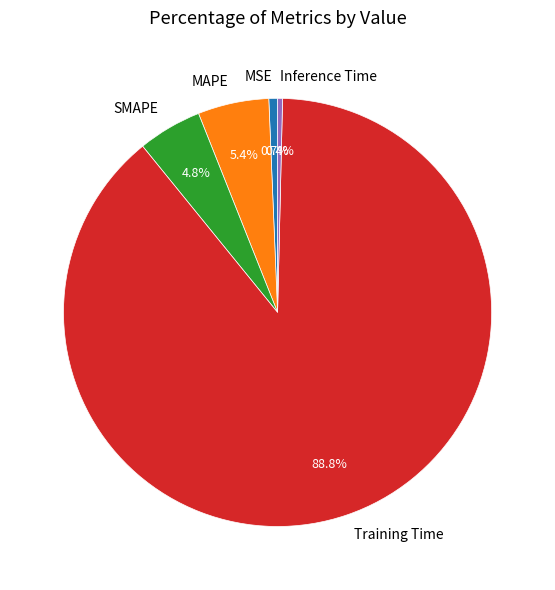

Does MSE account for over 50% of the chart?

No